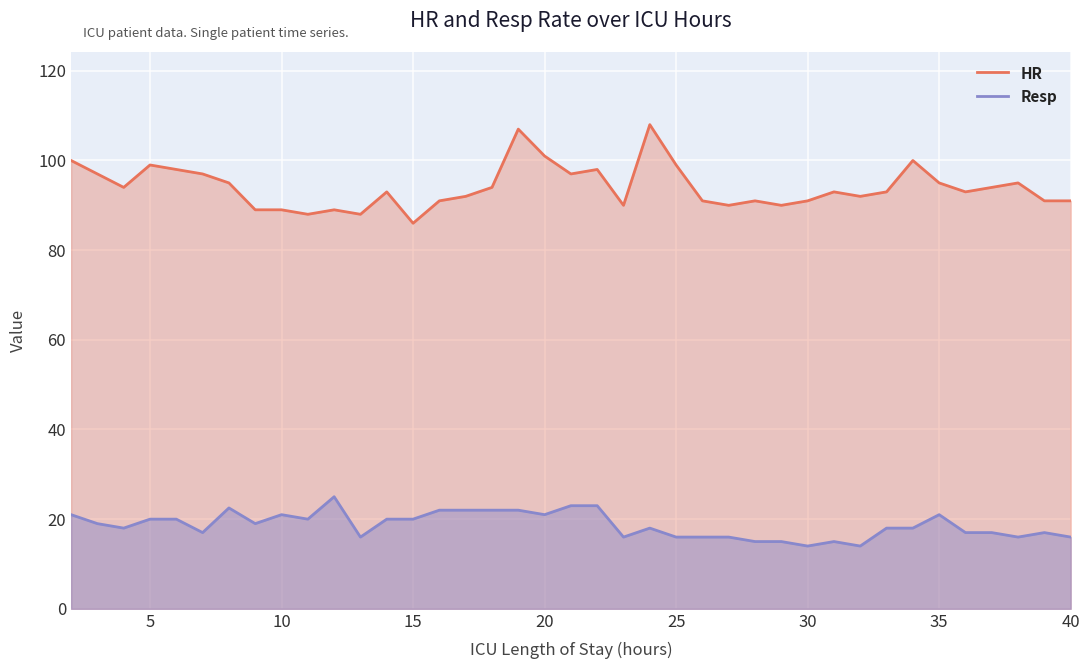

In Resp, how many points are higher than both neighbors (excluding endpoints)?

7